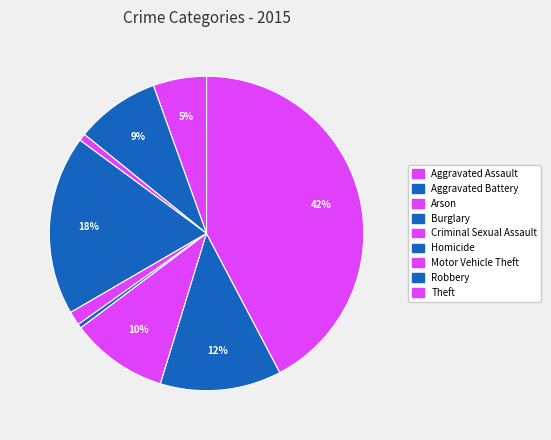

To the nearest percent, what percentage of the pie is Criminal Sexual Assault?

1%